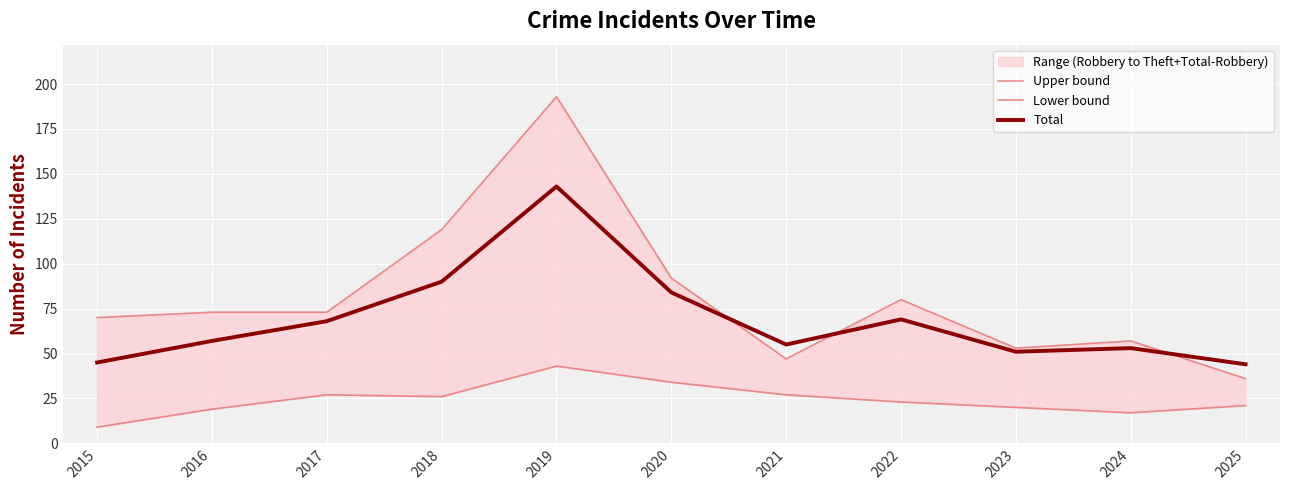

At which label is Upper bound closest to 114?

2018